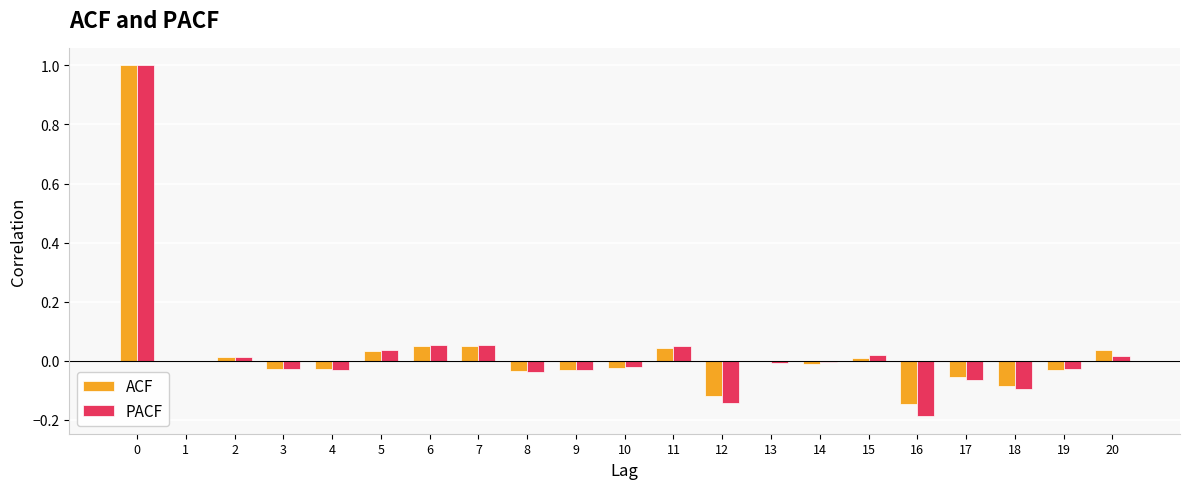

Which series changed the most between 5 and 9?

PACF